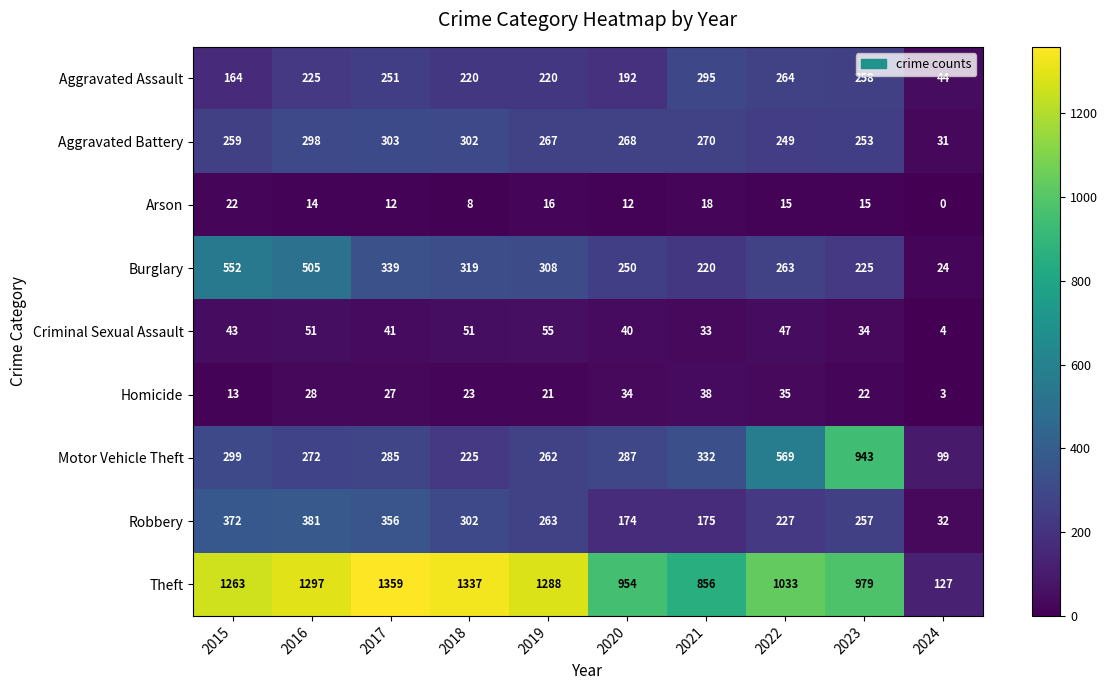

True or false: Criminal Sexual Assault has a value of 51 at 2018.

True